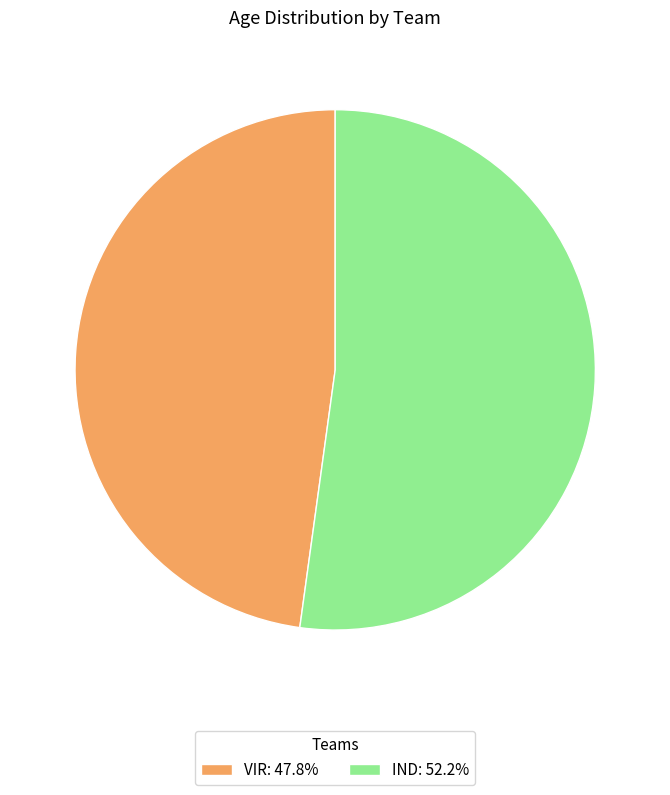

What is the majority slice?

IND